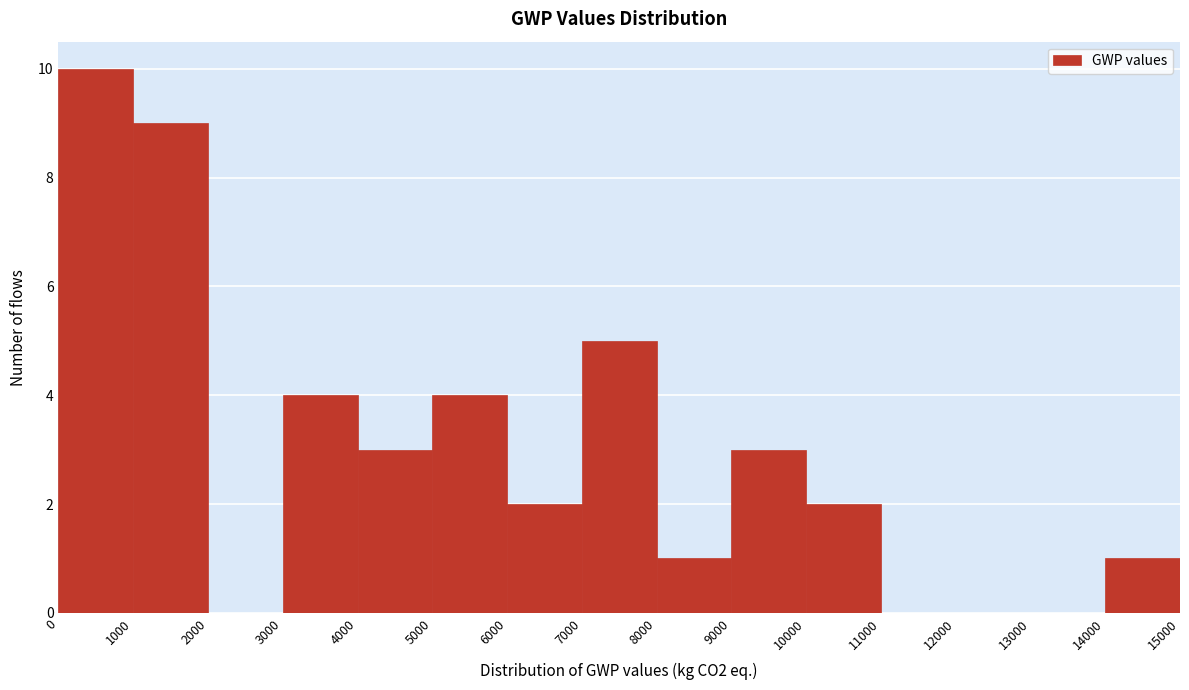

Reading left to right, list every bar in this chart as the range it spans on the x-axis followed by its height. The values are not printed on the chart, so give them approximately, as read against the axis.

0 to 1000: 10
1000 to 2000: 9
2000 to 3000: 0
3000 to 4000: 4
4000 to 5000: 3
5000 to 6000: 4
6000 to 7000: 2
7000 to 8000: 5
8000 to 9000: 1
9000 to 10000: 3
10000 to 11000: 2
11000 to 12000: 0
12000 to 13000: 0
13000 to 14000: 0
14000 to 15000: 1